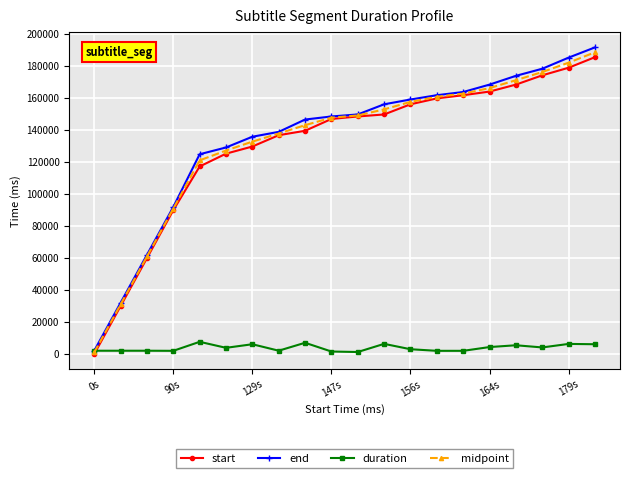

What are all the series names shown in the legend?

start, end, duration, midpoint